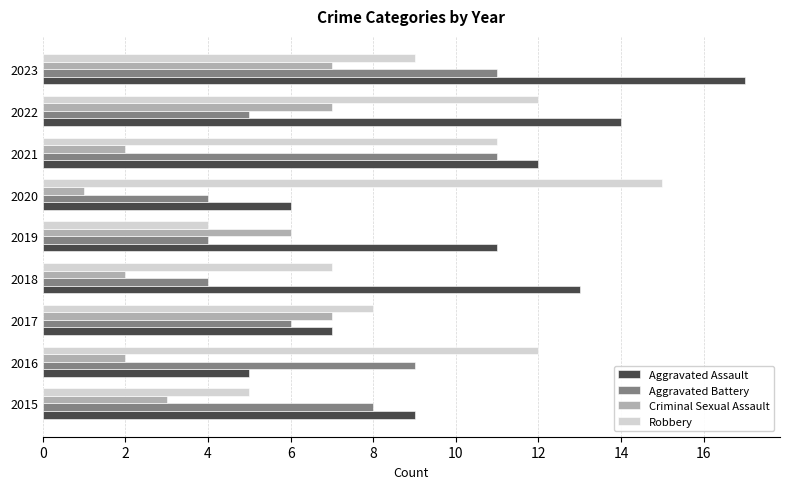

What is the average value of the Aggravated Battery series?

7